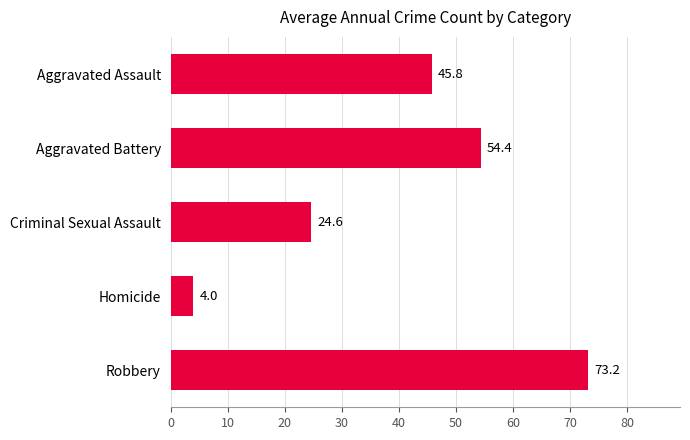

What is the difference between the second highest and second lowest values?

29.8